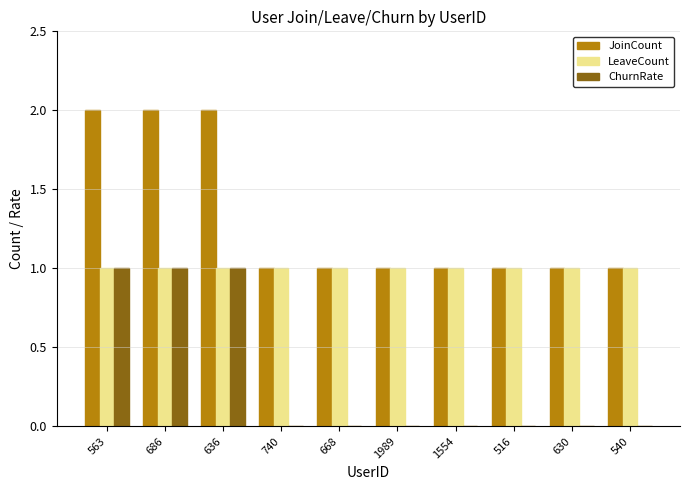

Which series has the largest total across all categories?

JoinCount